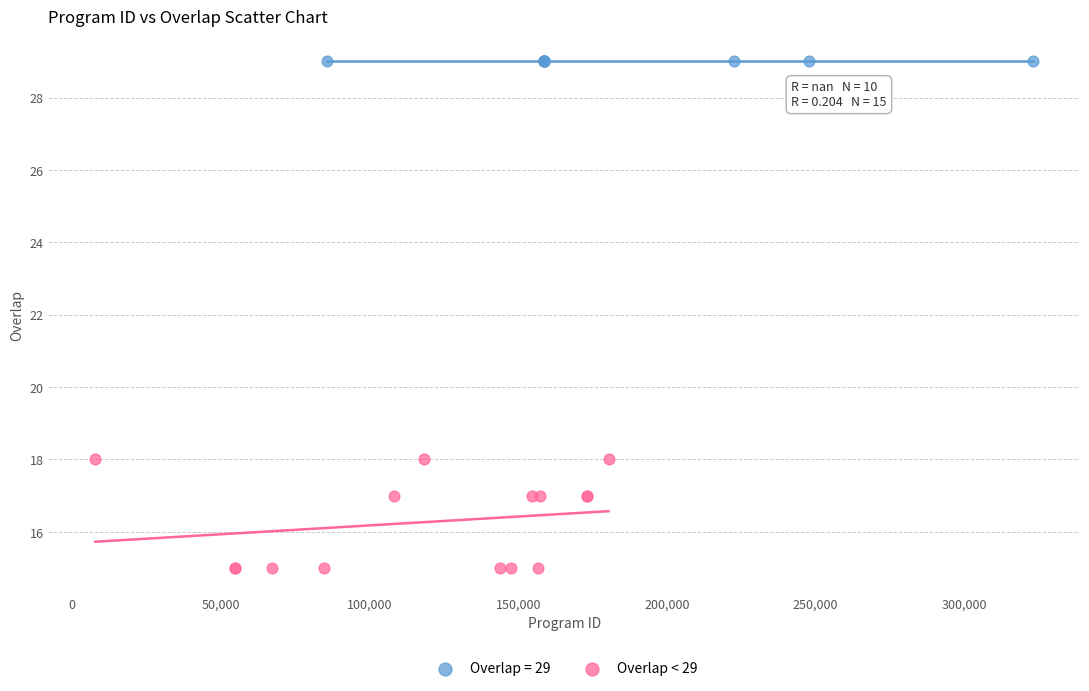

Which series contains the highest Y value?

Overlap = 29